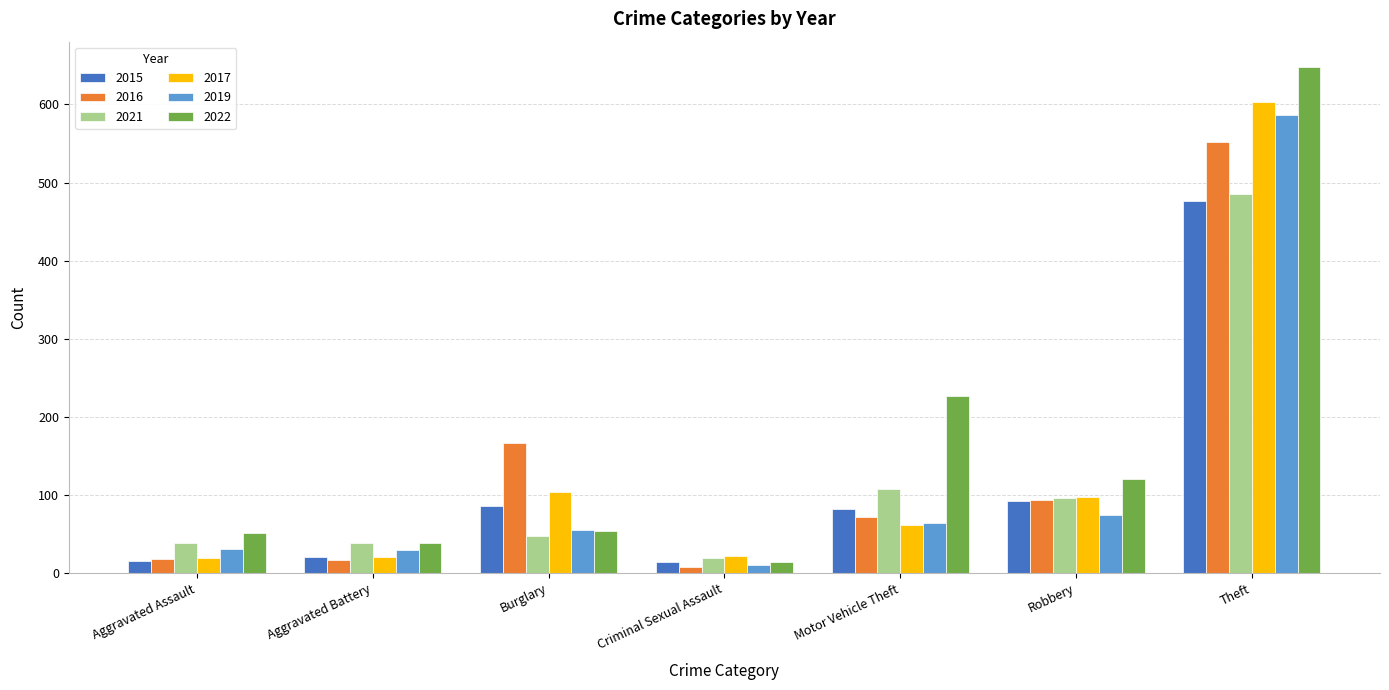

At which category is the sum across all series the highest?

Theft